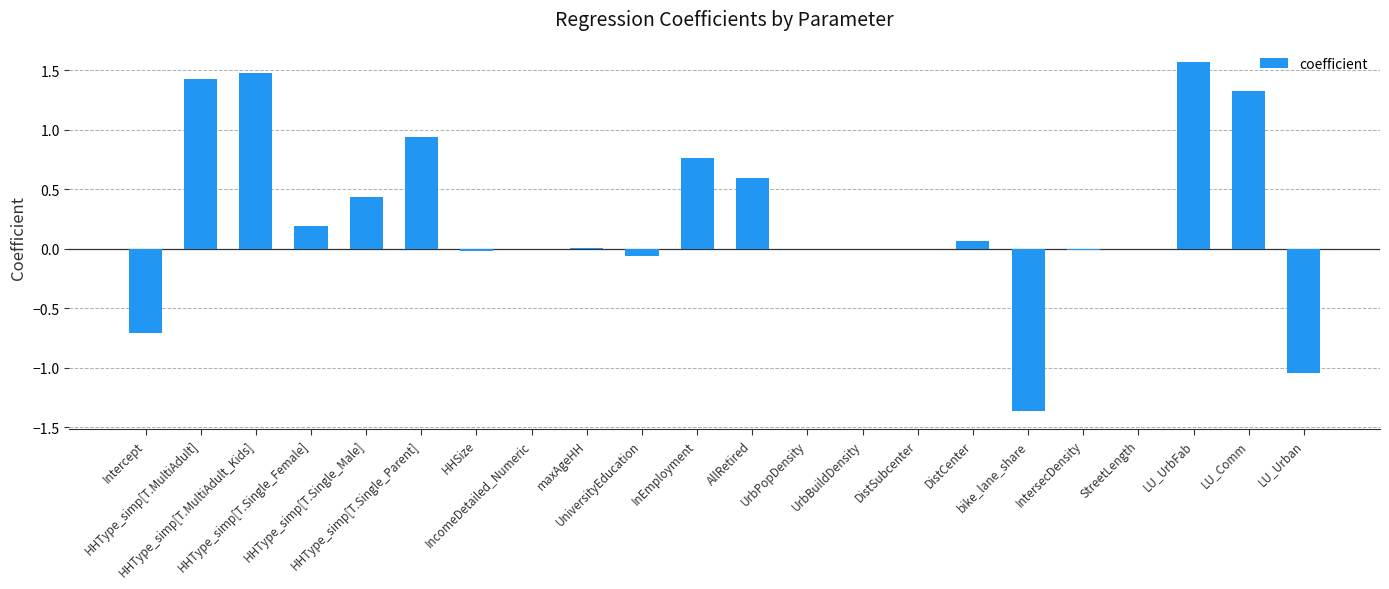

What is the maximum value shown in the chart?

1.6